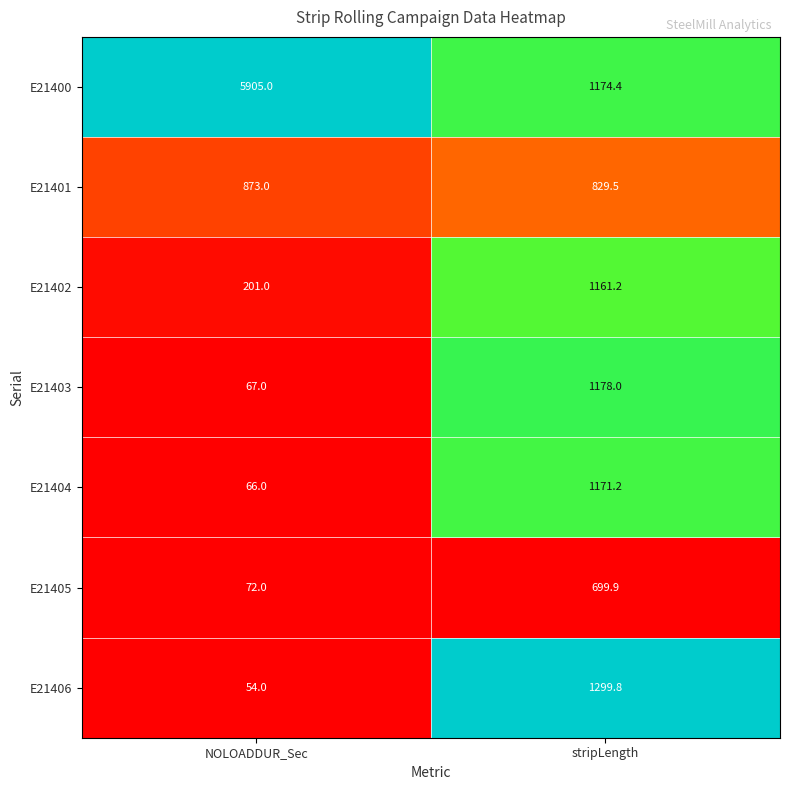

At NOLOADDUR_Sec, list the series in order from largest to smallest.

E21400, E21401, E21402, E21405, E21403, E21404, E21406